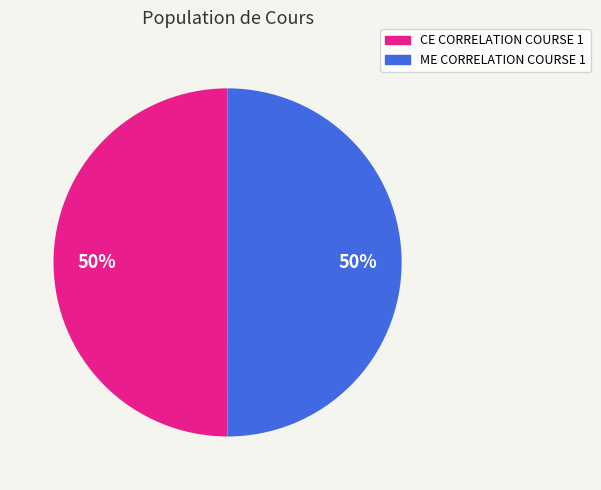

What is the ratio of the value at CE CORRELATION COURSE 1 to the value at ME CORRELATION COURSE 1?

1.0